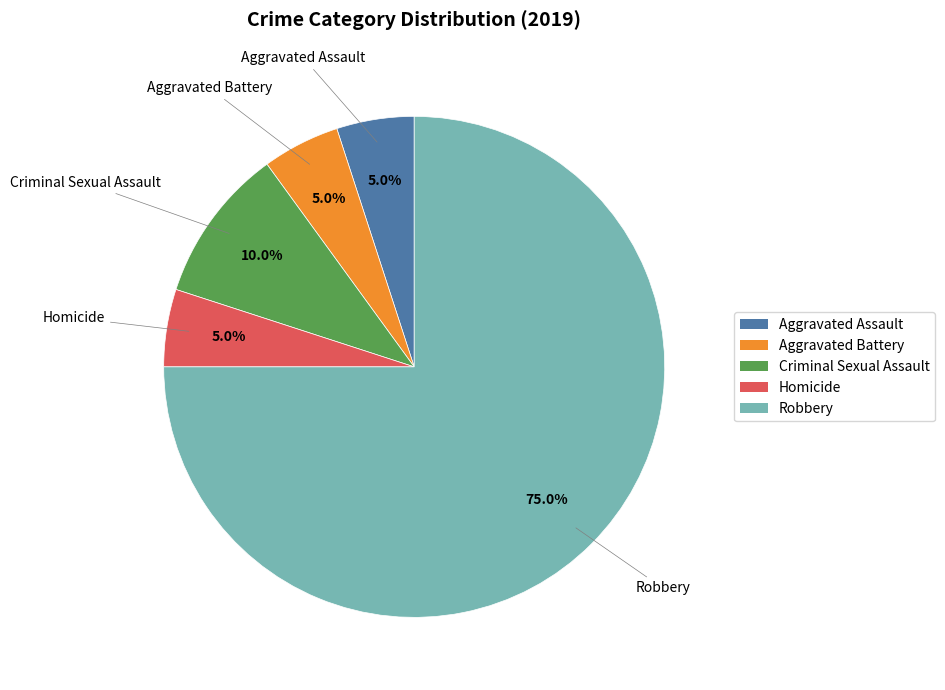

To the nearest percent, what portion does Aggravated Battery represent?

5%